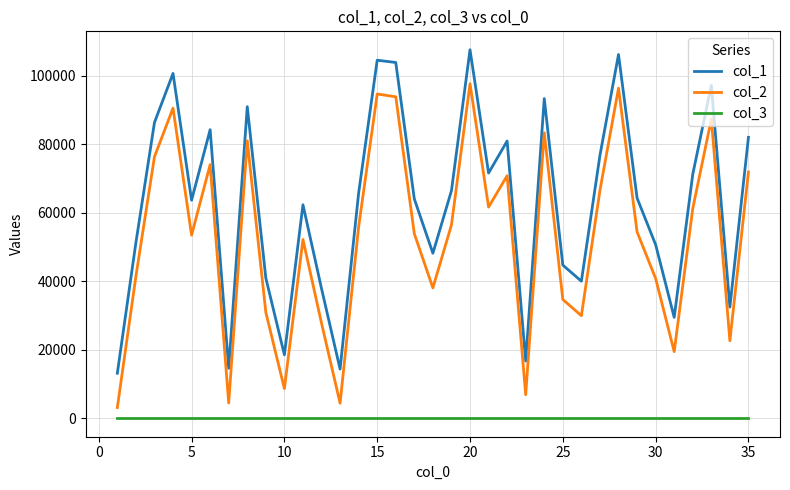

True or false: col_1 and col_2 cross at least once.

False